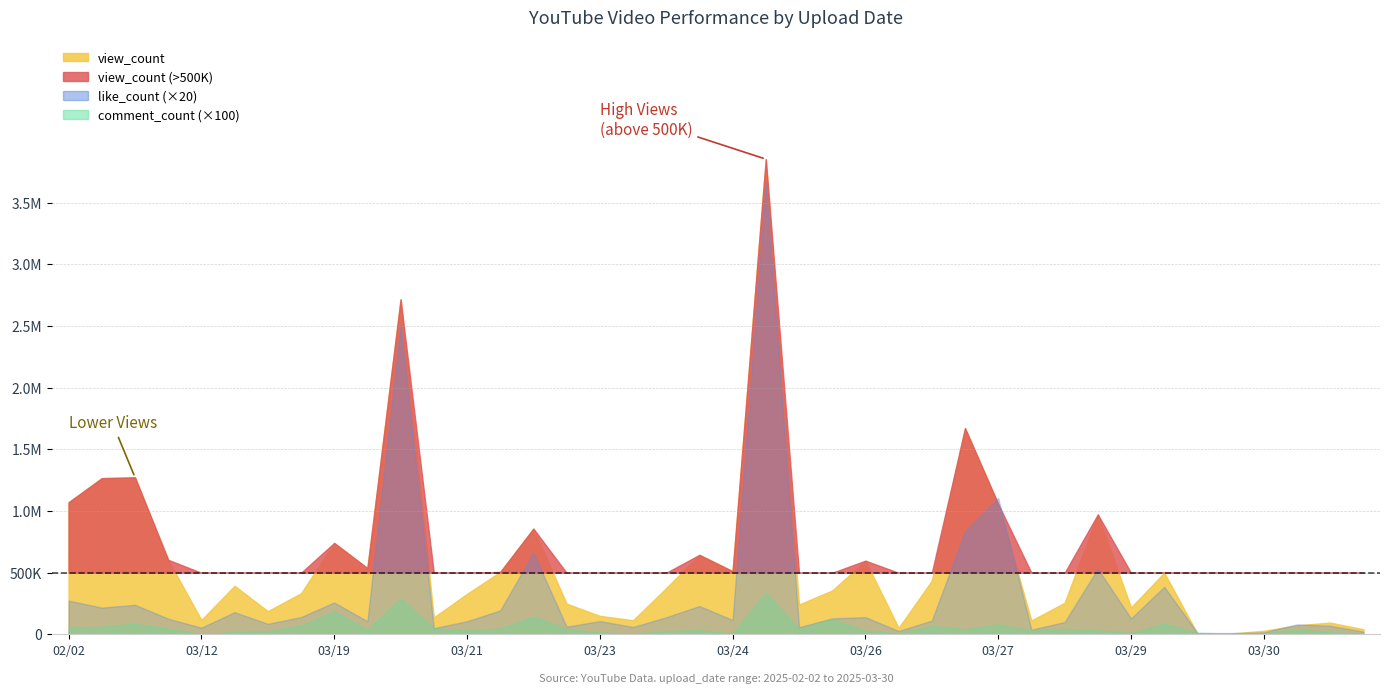

What is the maximum value for comment_count?

3383